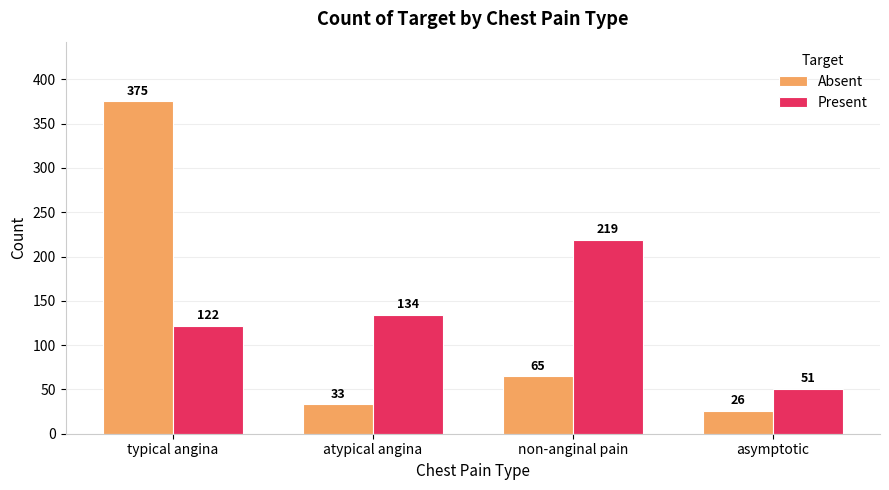

What is the minimum value shown in the chart?

26